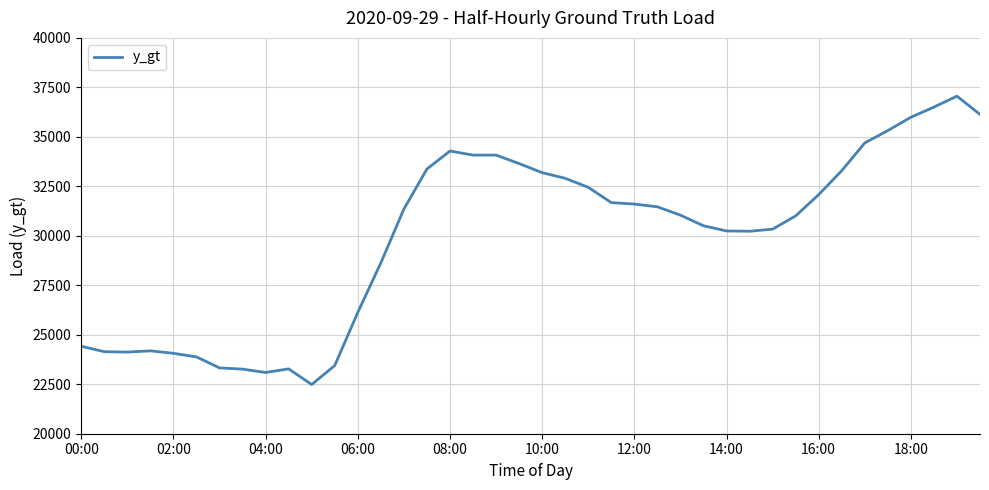

What is the greatest value displayed?

37056